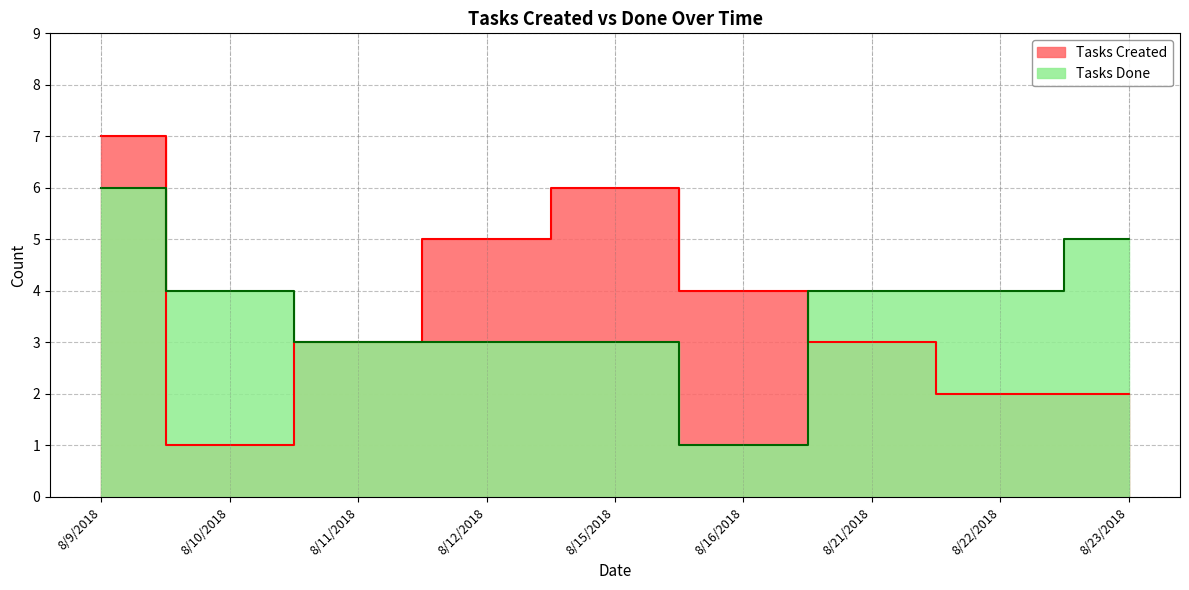

What is the sum of the Tasks Created values at 8/22/2018 and 8/11/2018?

5